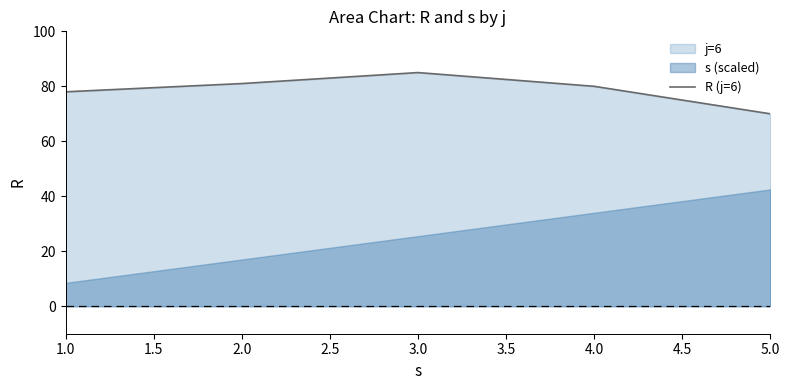

How many values are below 80?

2